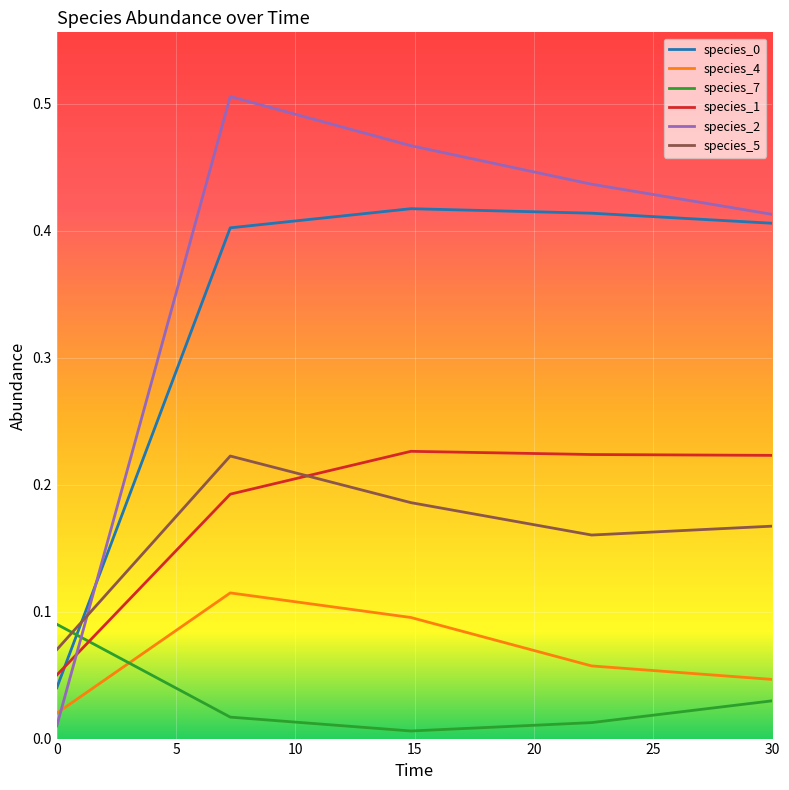

After their last crossing, which series has the higher values: species_2 or species_5?

species_2